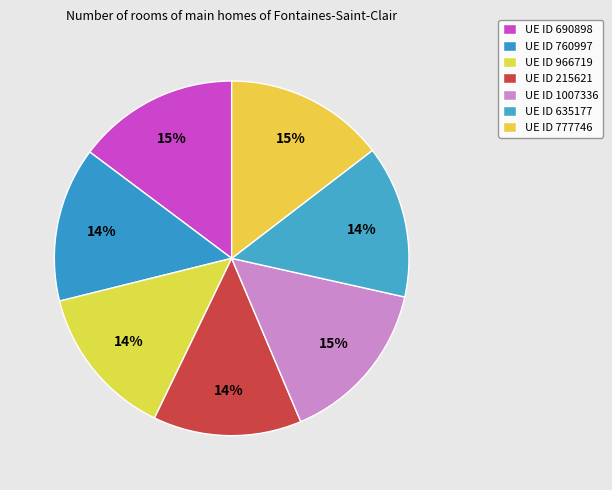

Count the number of slices in the pie.

7